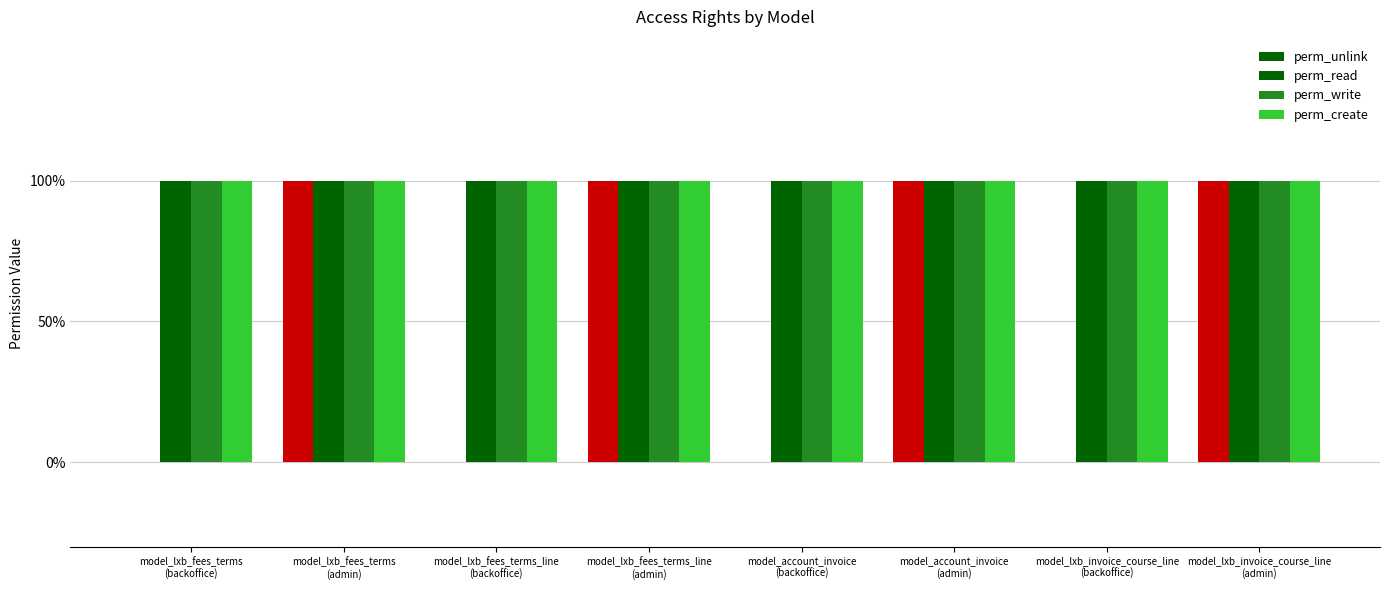

What value does the perm_write series have at model_lxb_invoice_course_line
(admin)?

1